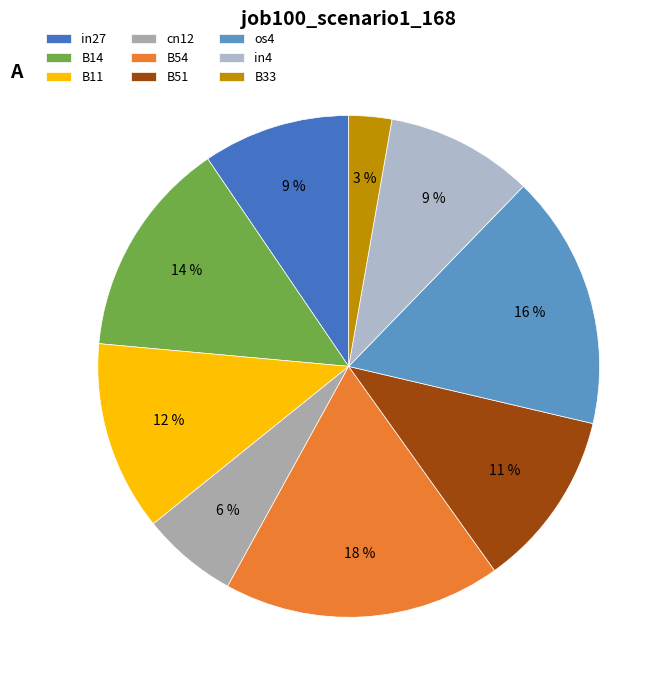

To the nearest percent, what percentage of the pie is os4?

16%